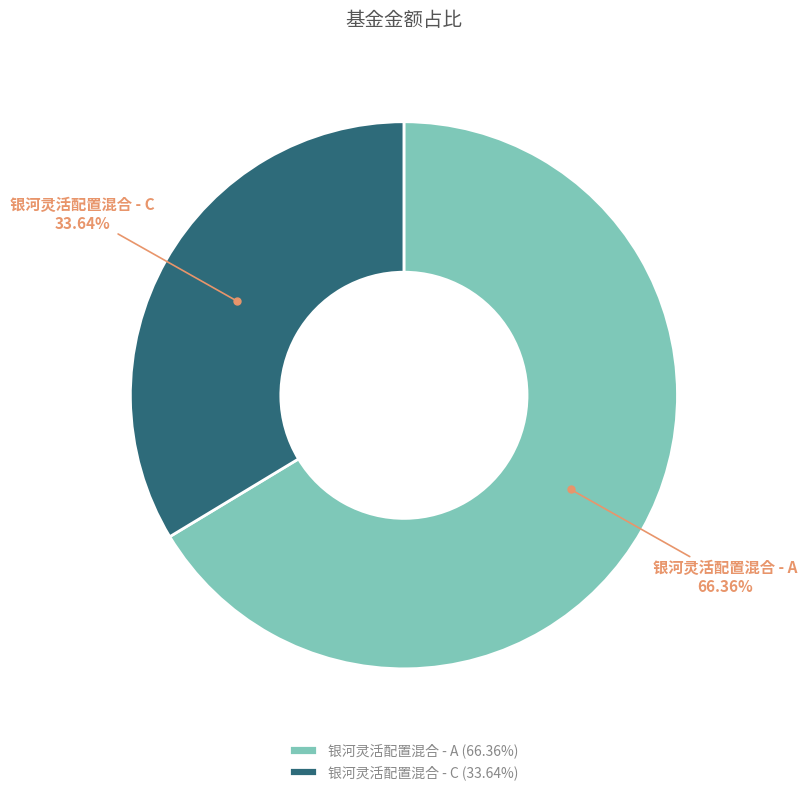

To the nearest percent, what percentage of the pie is 银河灵活配置混合 - A?

66%